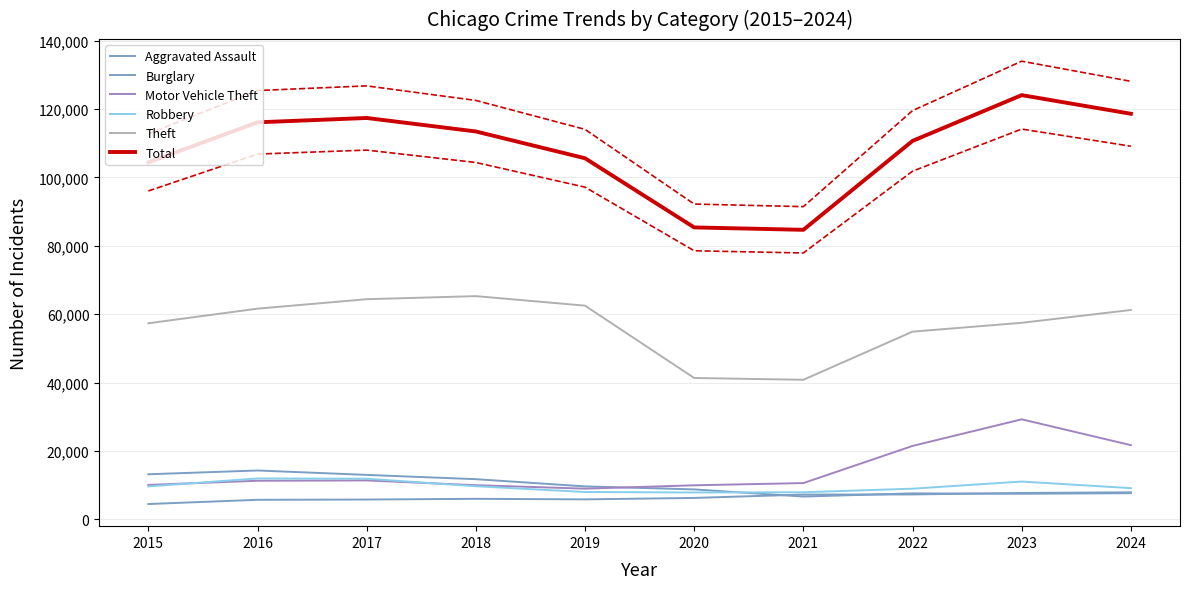

Reading right to left, list all the values displayed in this chart.

Aggravated Assault: 7900	7712	7281	7242	6265	5841	6002	5793	5713	4480
Burglary: 7650	7485	7594	6662	8758	9638	11747	13001	14289	13184
Motor Vehicle Theft: 21701	29255	21472	10604	9960	8978	9985	11380	11285	10068
Robbery: 9121	11052	8965	7920	7855	7995	9681	11881	11960	9638
Theft: 61237	57484	54897	40820	41350	62499	65290	64386	61624	57352
Total: 118627	124080	110689	84684	85387	105614	113451	117395	116125	104395